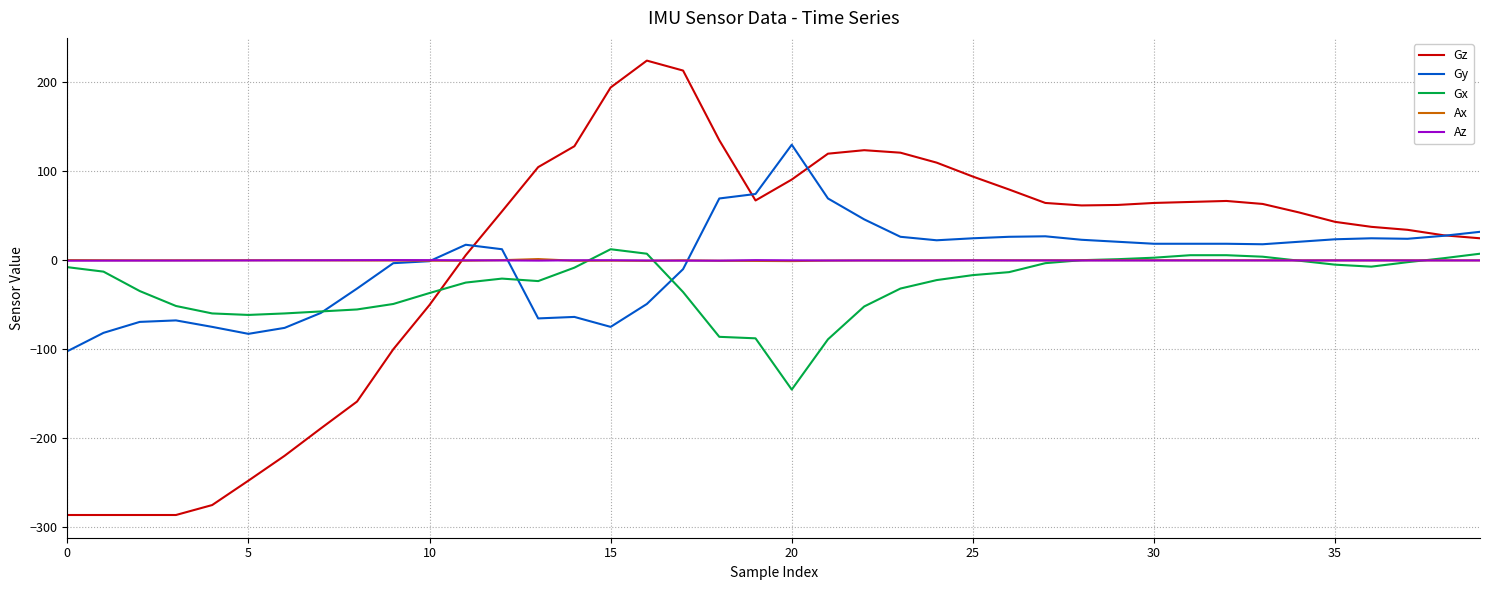

How many intersections are there between Gz and Az?

1